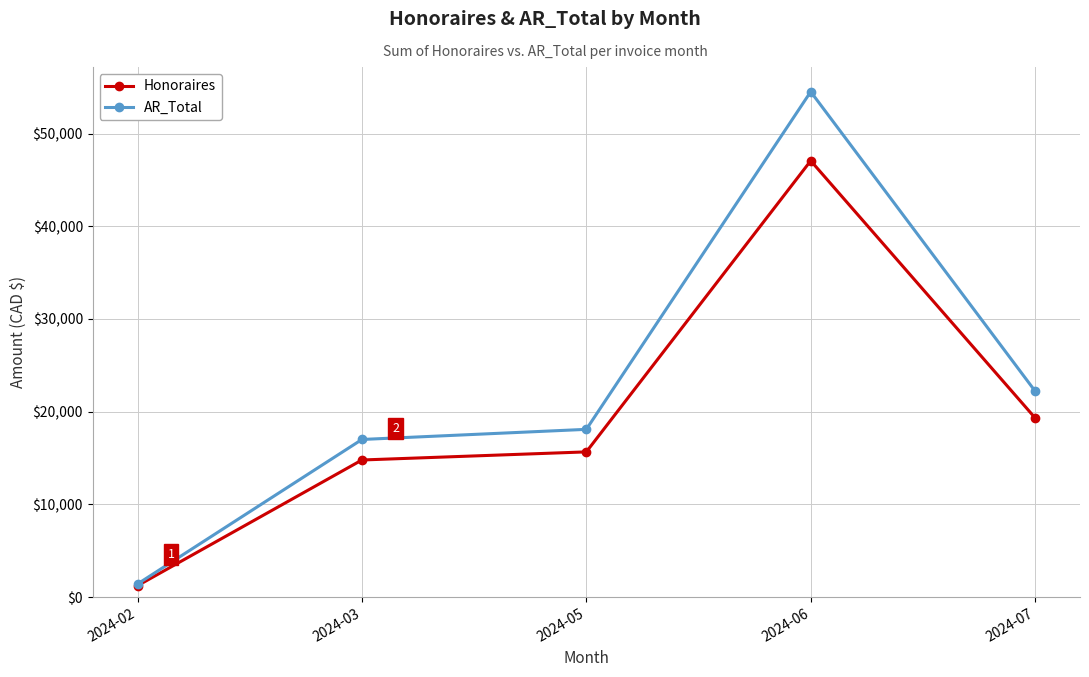

What is the value of the AR_Total point at the 1st from the left?

1408.4